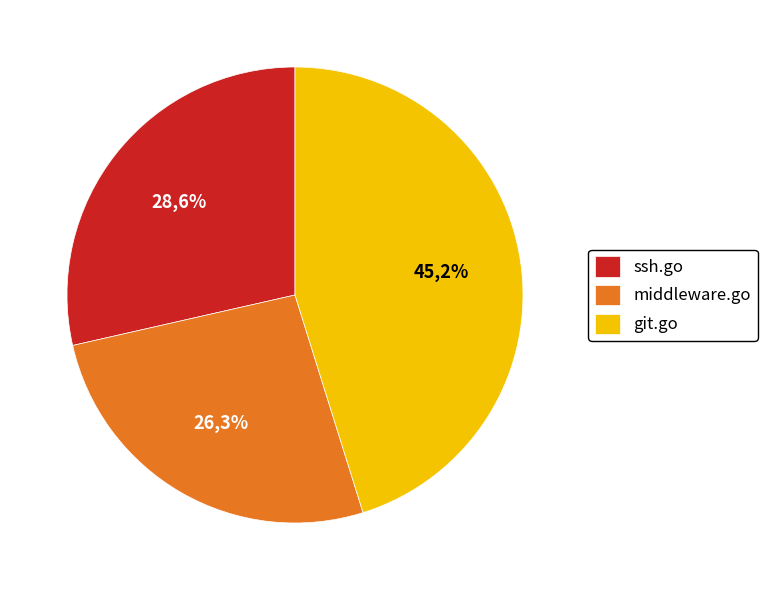

Which has a higher value, ssh.go or git.go?

git.go